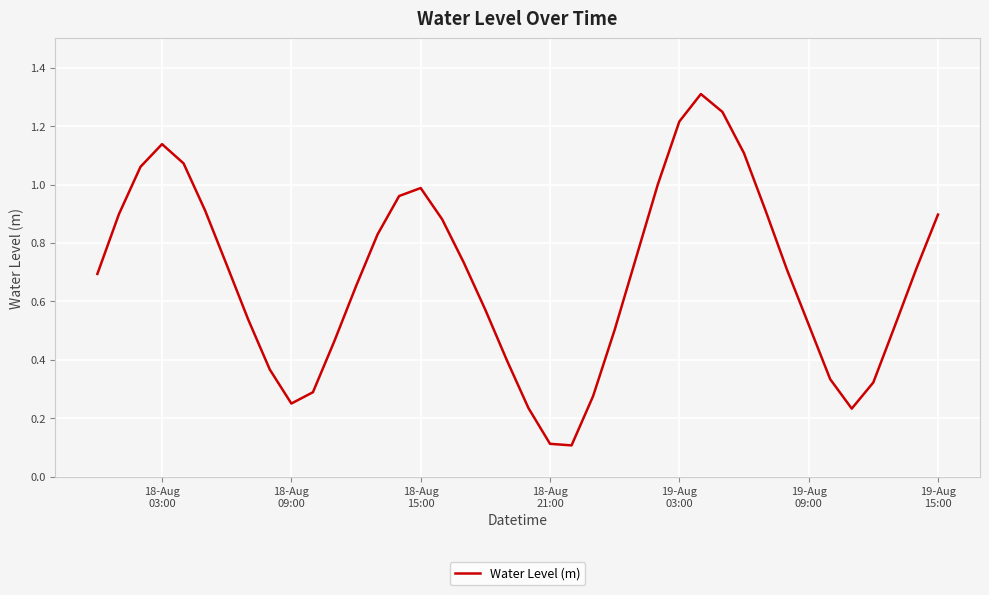

What is the greatest value displayed?

1.3